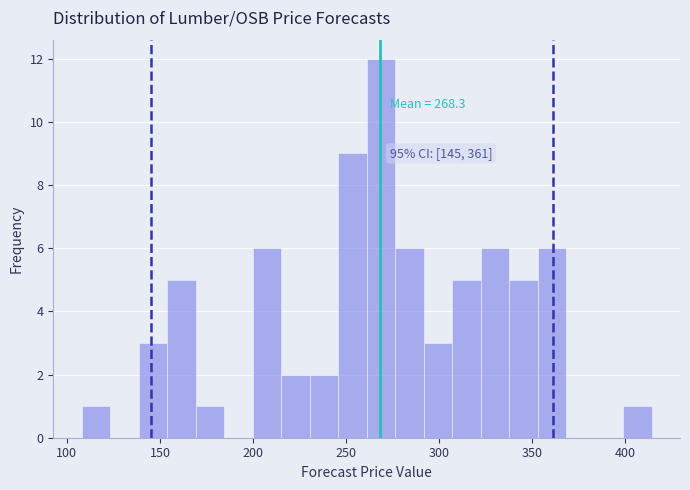

Around what value on the x-axis is the tallest bar? Give the approximate position of its centre, as read against the axis.

270